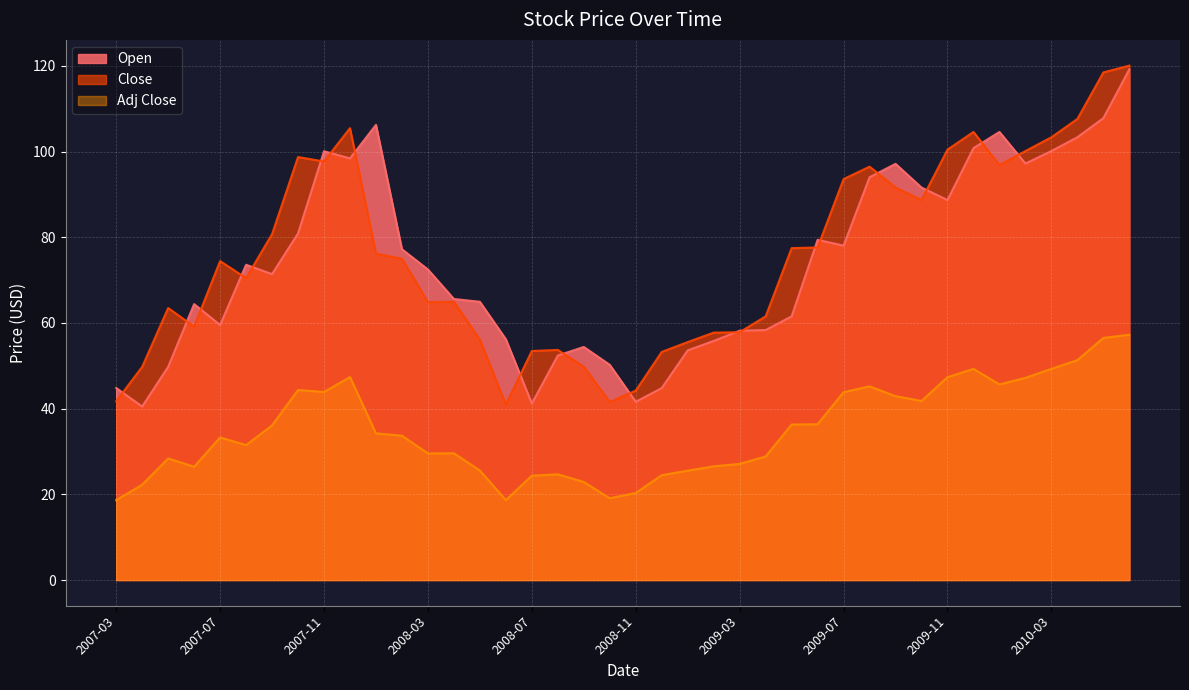

What is the label of the 3rd point from the right?

2010-04